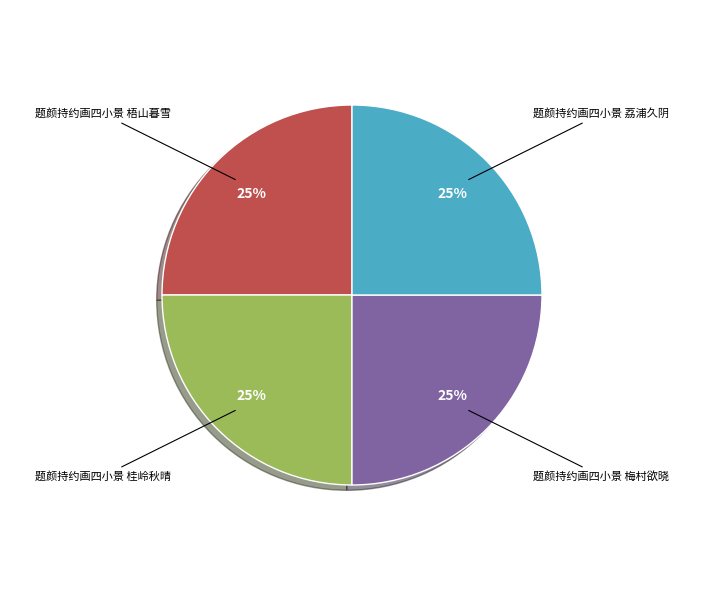

To the nearest percent, what is the average slice percentage?

25%